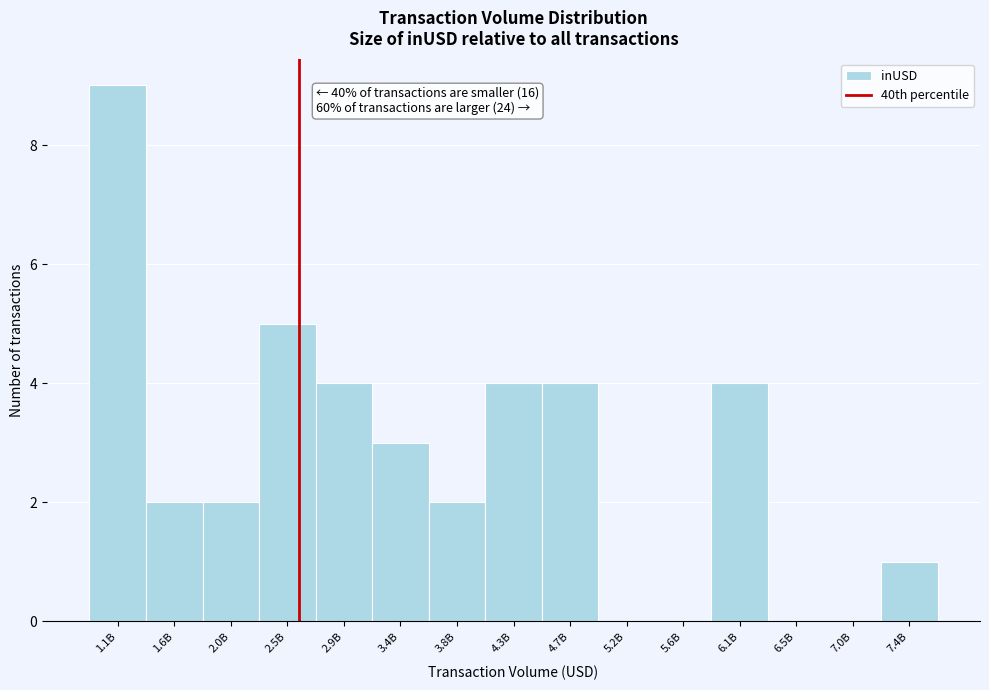

Reading left to right, list all the values displayed in this chart.

1.1B=9	1.6B=2	2.0B=2	2.5B=5	2.9B=4	3.4B=3	3.8B=2	4.3B=4	4.7B=4	5.2B=0	5.6B=0	6.1B=4	6.5B=0	7.0B=0	7.4B=1